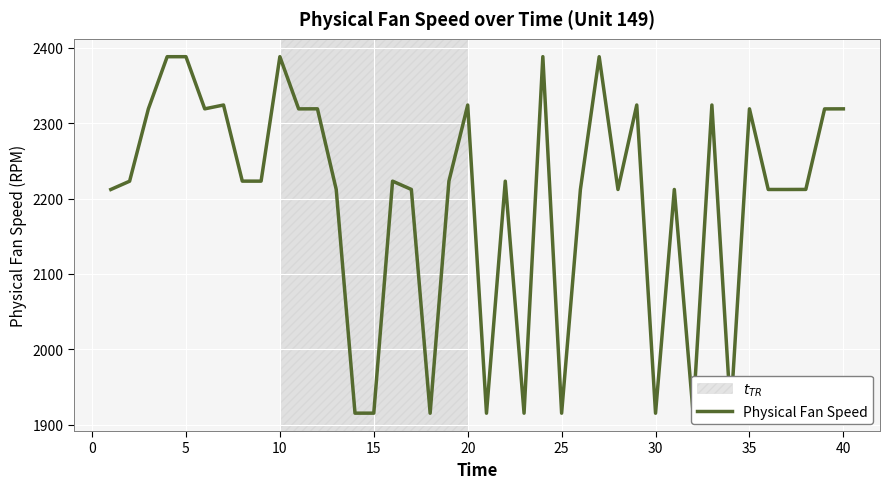

What is the maximum value shown in the chart?

2388.1